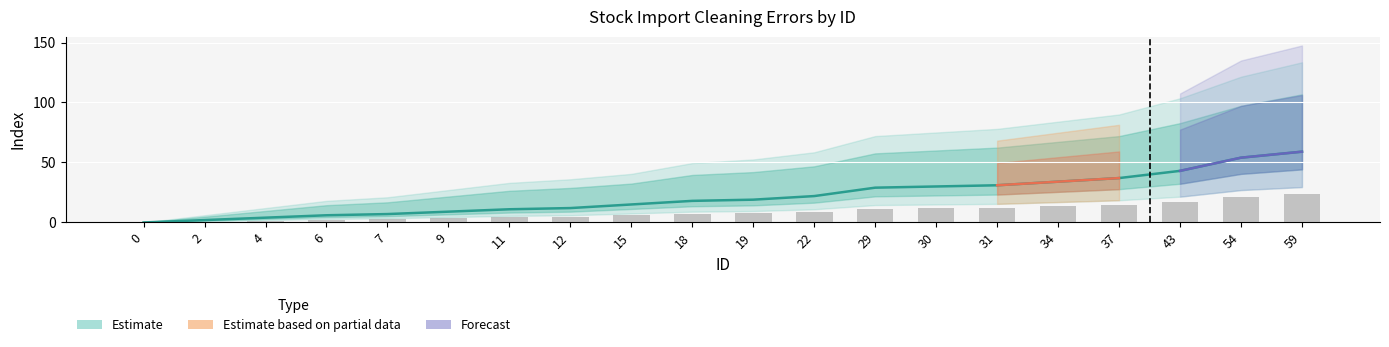

The value of index_values at 11 is 11.0. True or false?

True